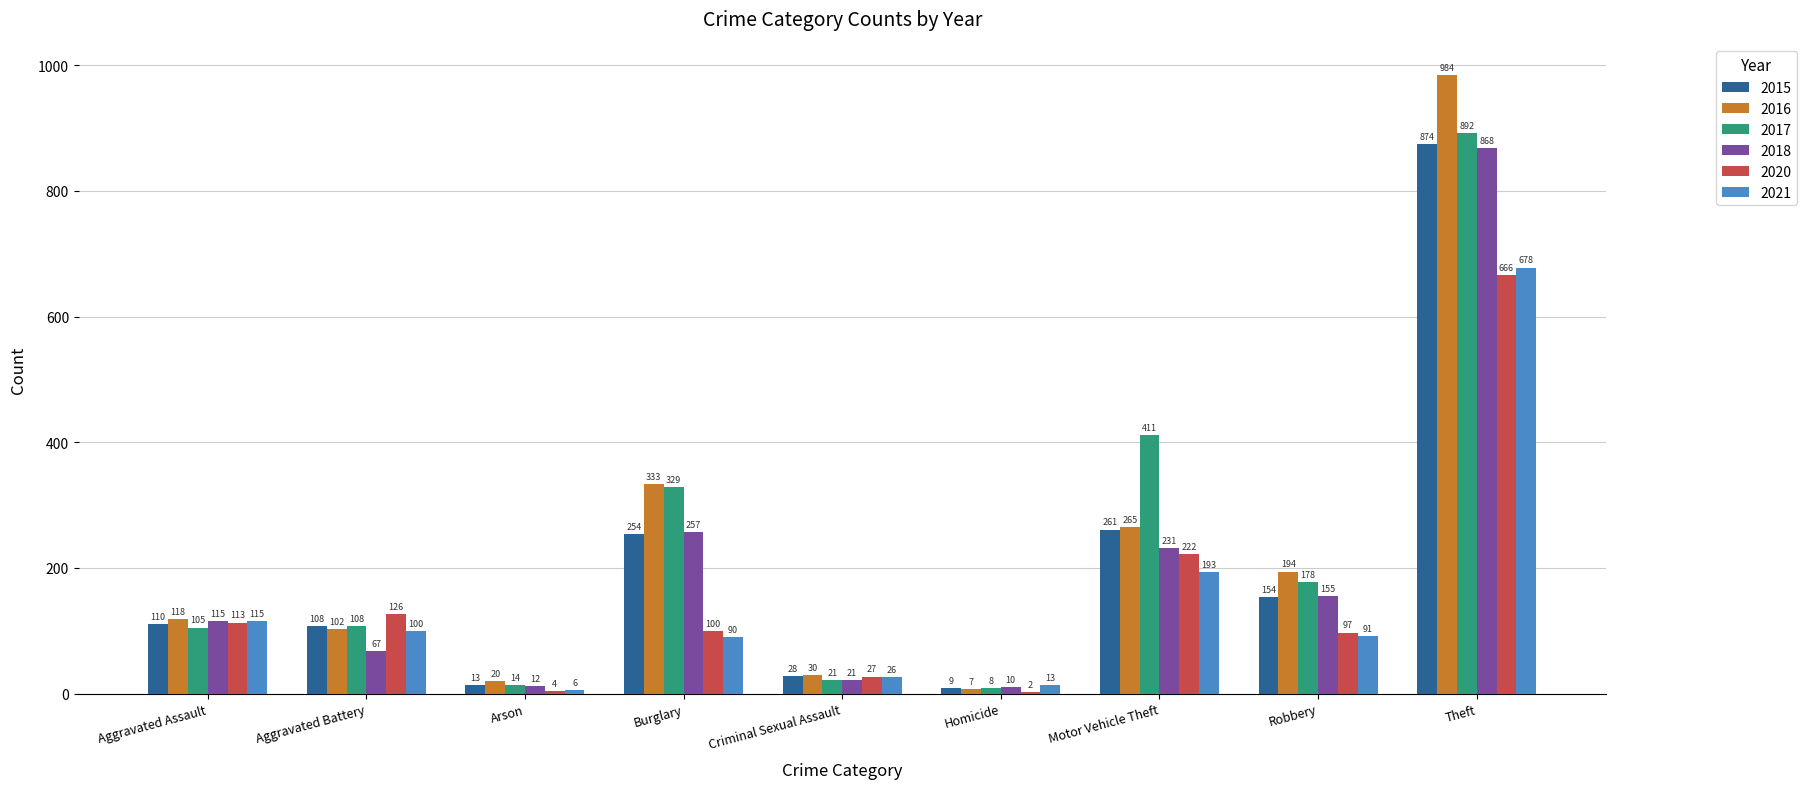

Between Arson and Homicide, which series saw the biggest shift?

2016